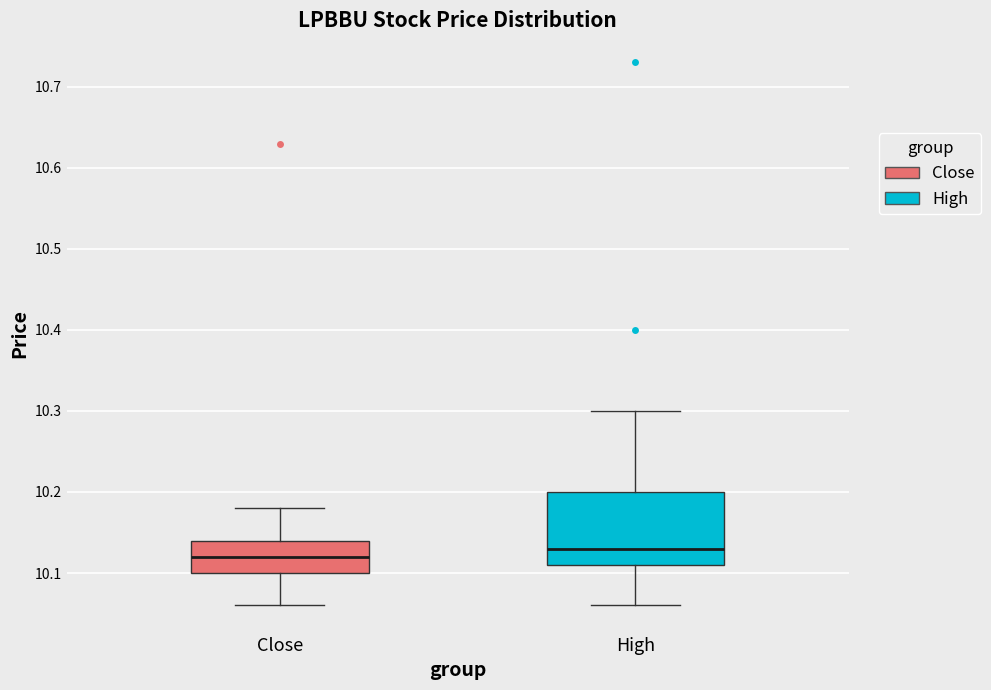

Where does the lower whisker of the box for High end on the y-axis? The values are not printed on the chart, so give them approximately, as read against the axis.

10.06